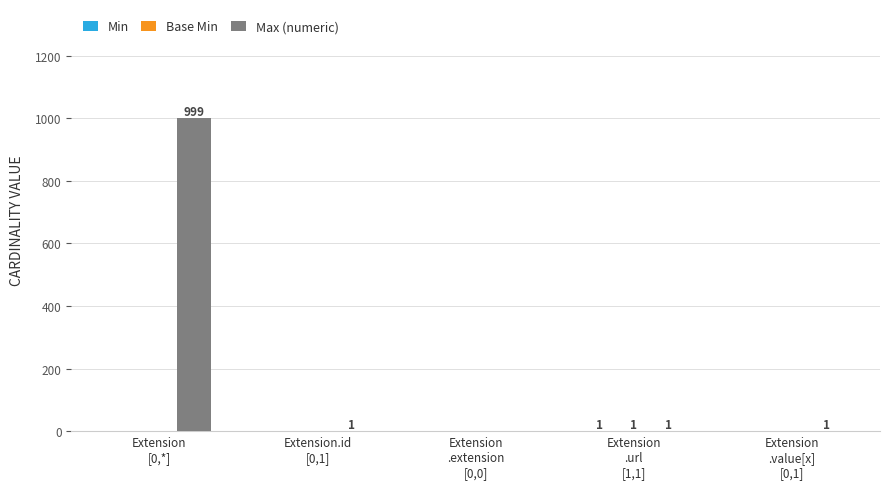

At which category is the sum across all series the highest?

Extension
[0,*]